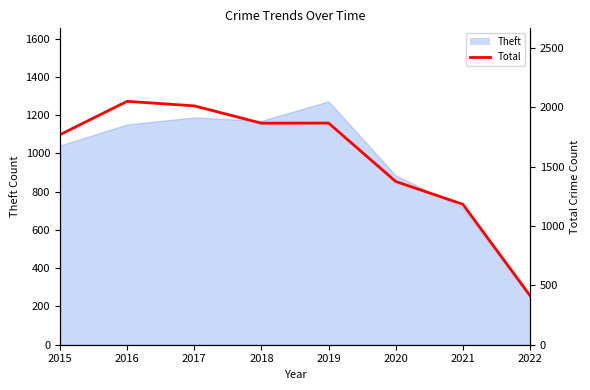

True or false: the data shows 413 at 2022.

True